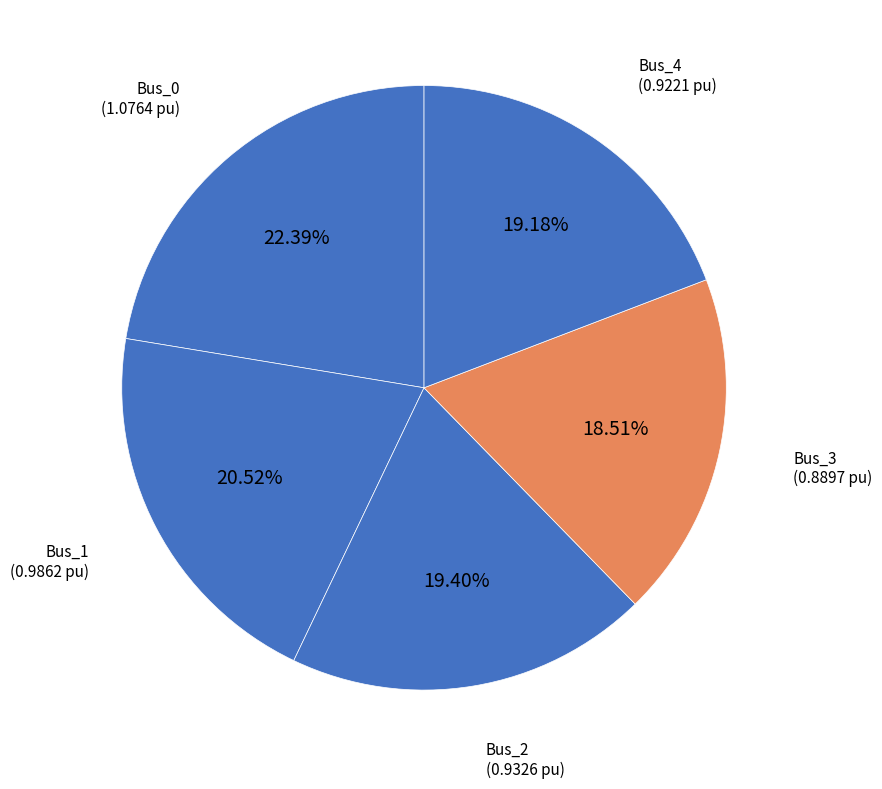

Is there any slice that represents more than half of the pie?

No